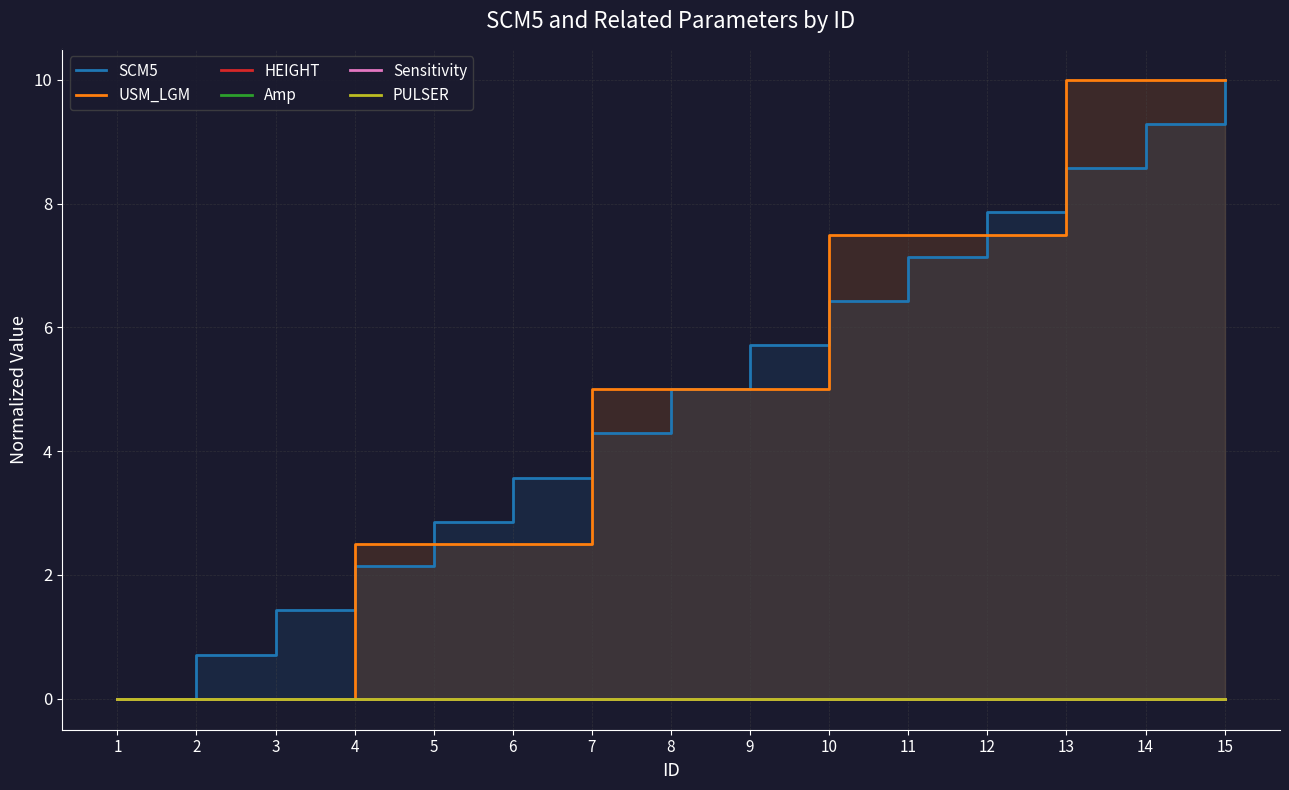

Does the chart display data point markers on the line(s)?

No